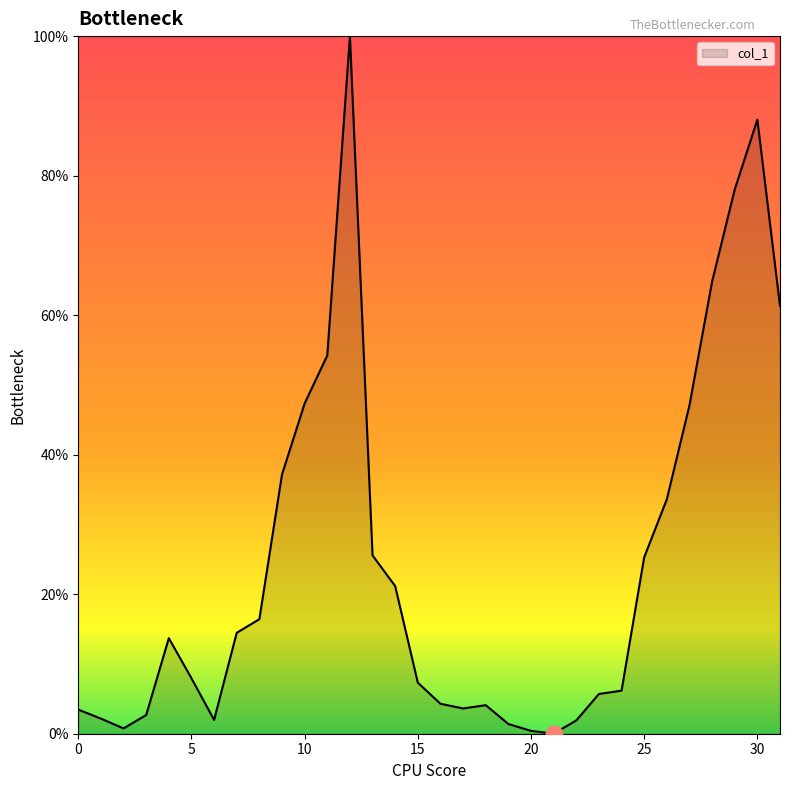

Does the chart display data point markers on the line(s)?

No